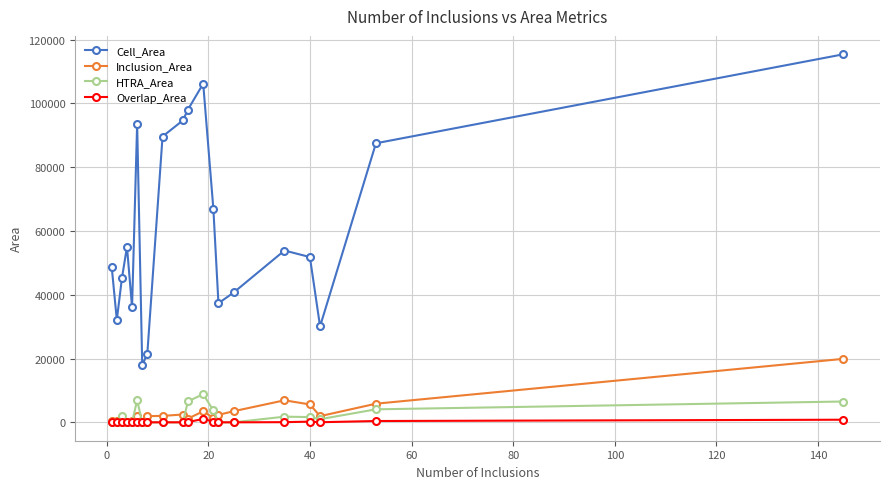

What is the greatest value displayed?

115408